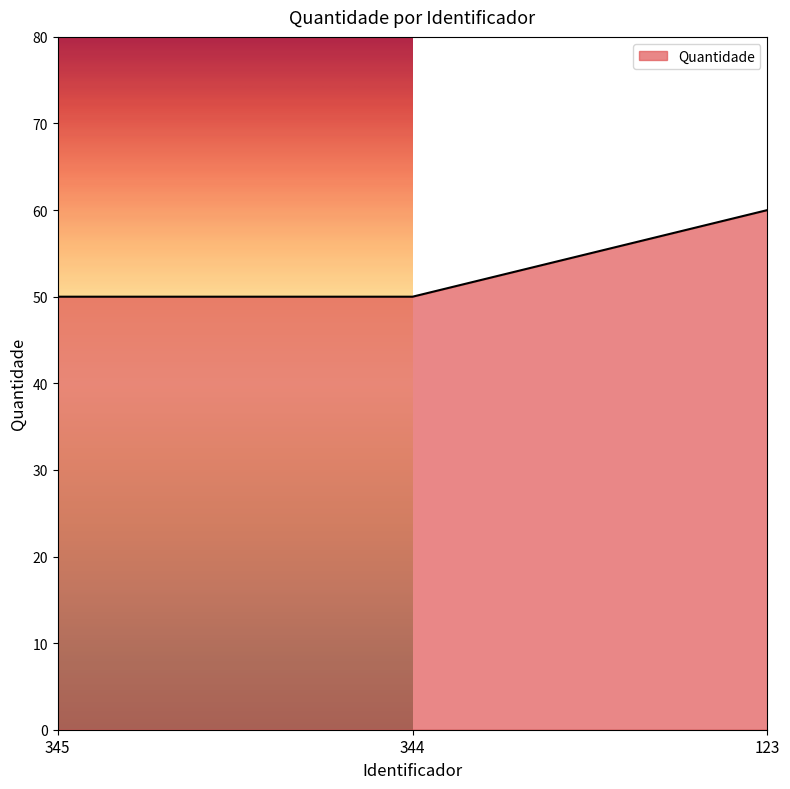

Reading right to left, extract all data points from this chart.

123=60	344=50	345=50